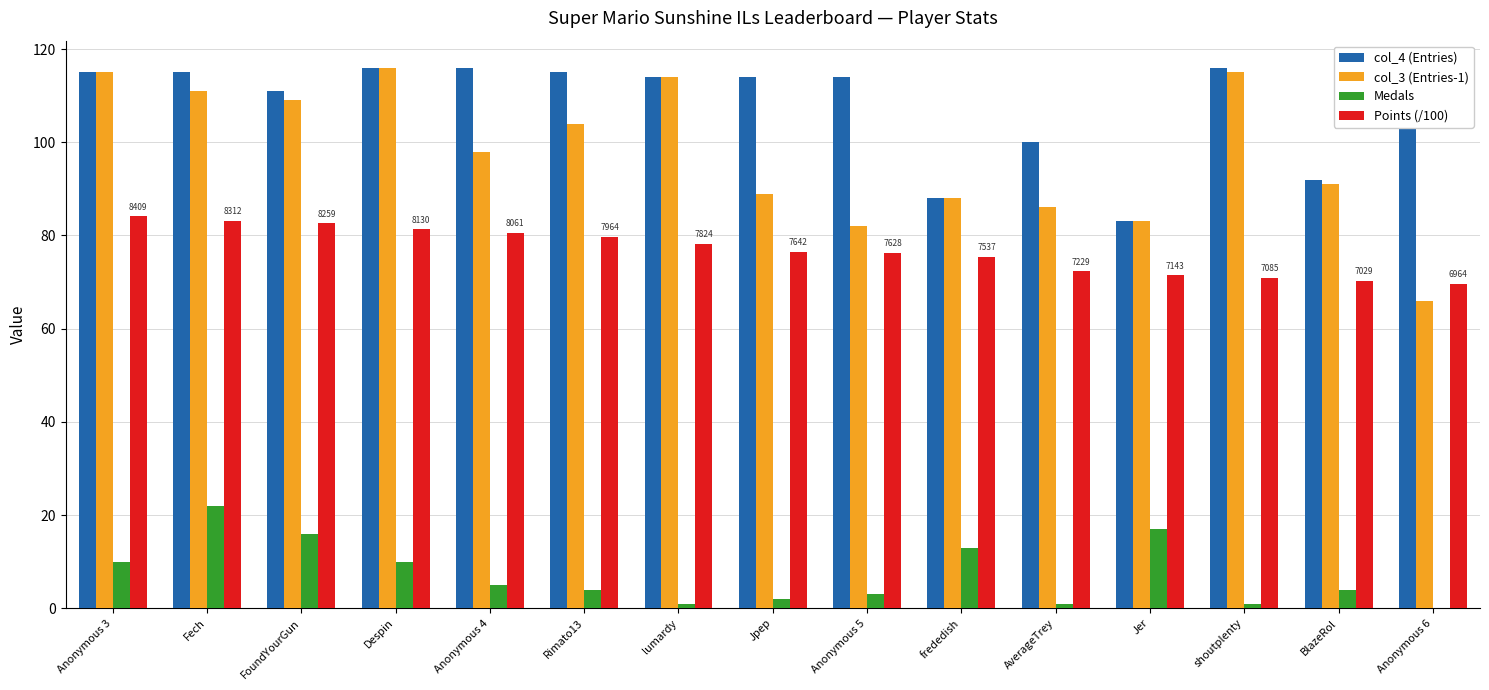

The Medals series shows 22.0 at Fech. True or false?

True